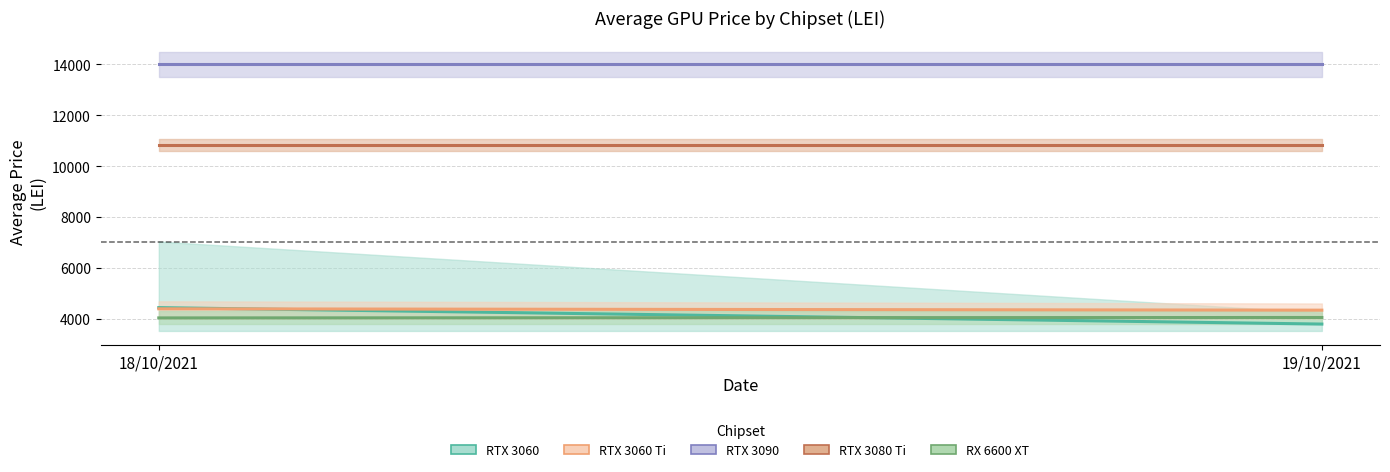

The RTX 3060 Ti series shows 4500.0 at 19/10. True or false?

True